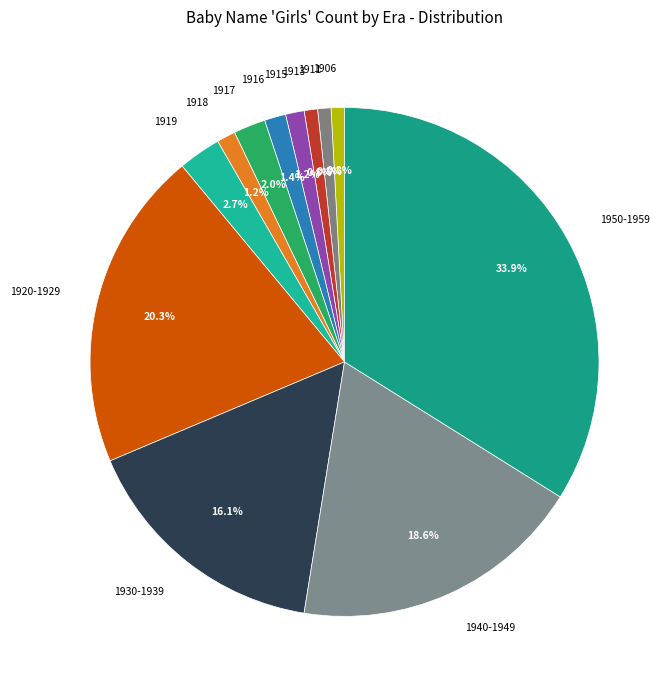

Which category has the biggest portion of the pie?

1950-1959